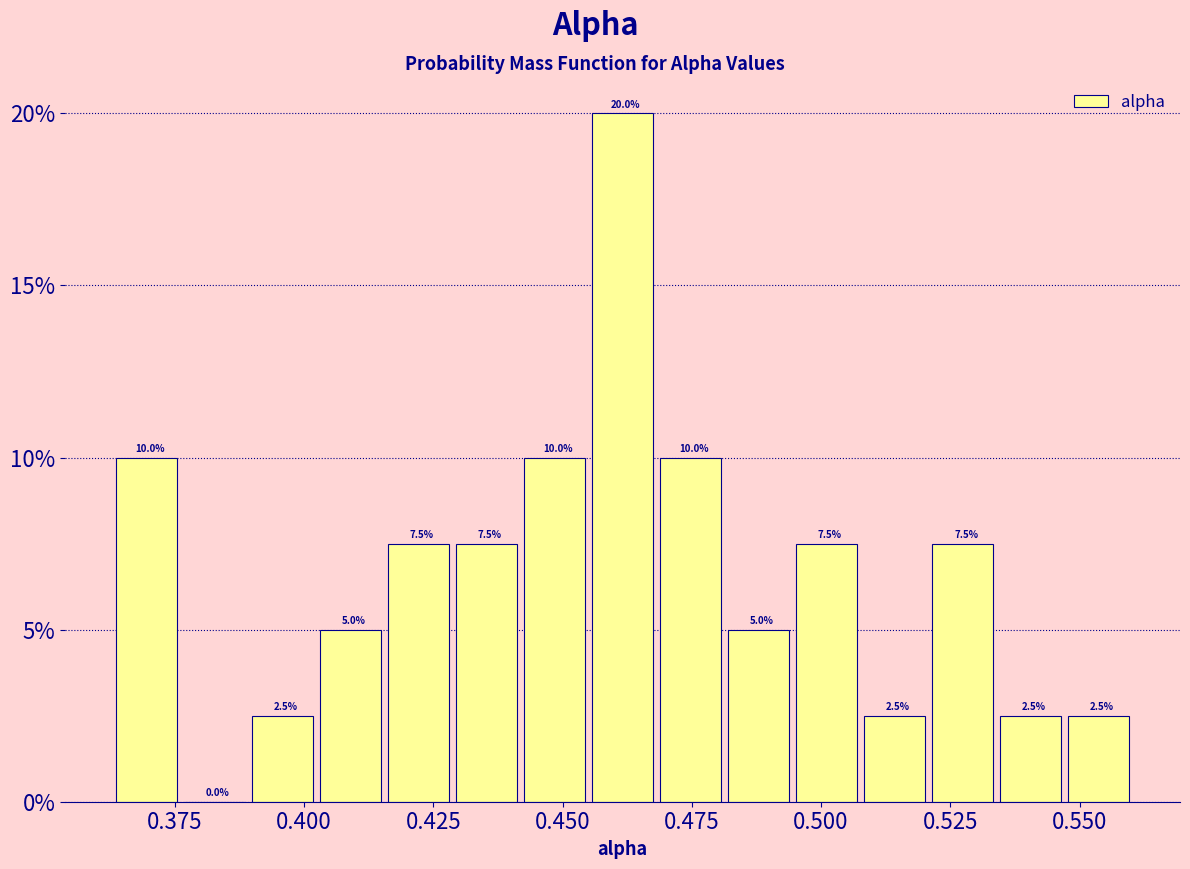

Read against the x-axis, roughly where is the centre of the tallest bar?

0.460